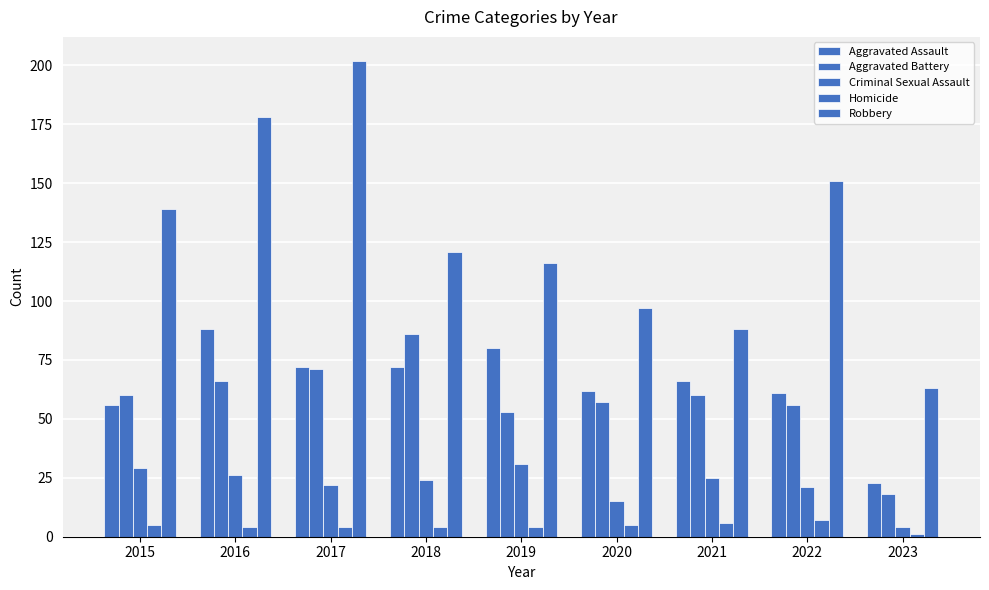

What is the highest value of the Aggravated Assault series?

88